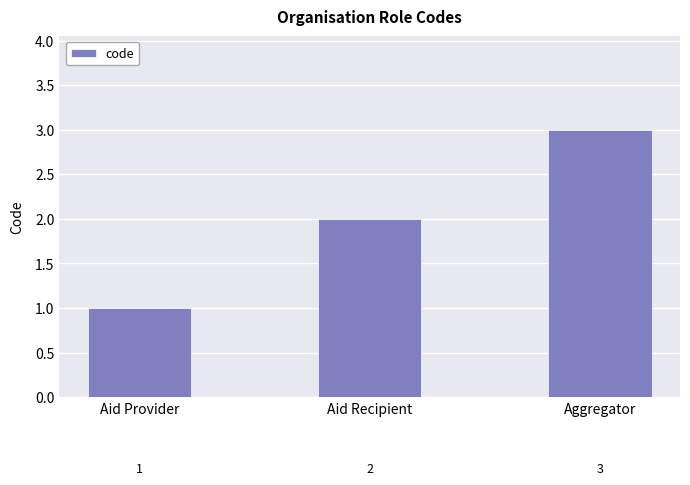

How many data points does each series have?

3